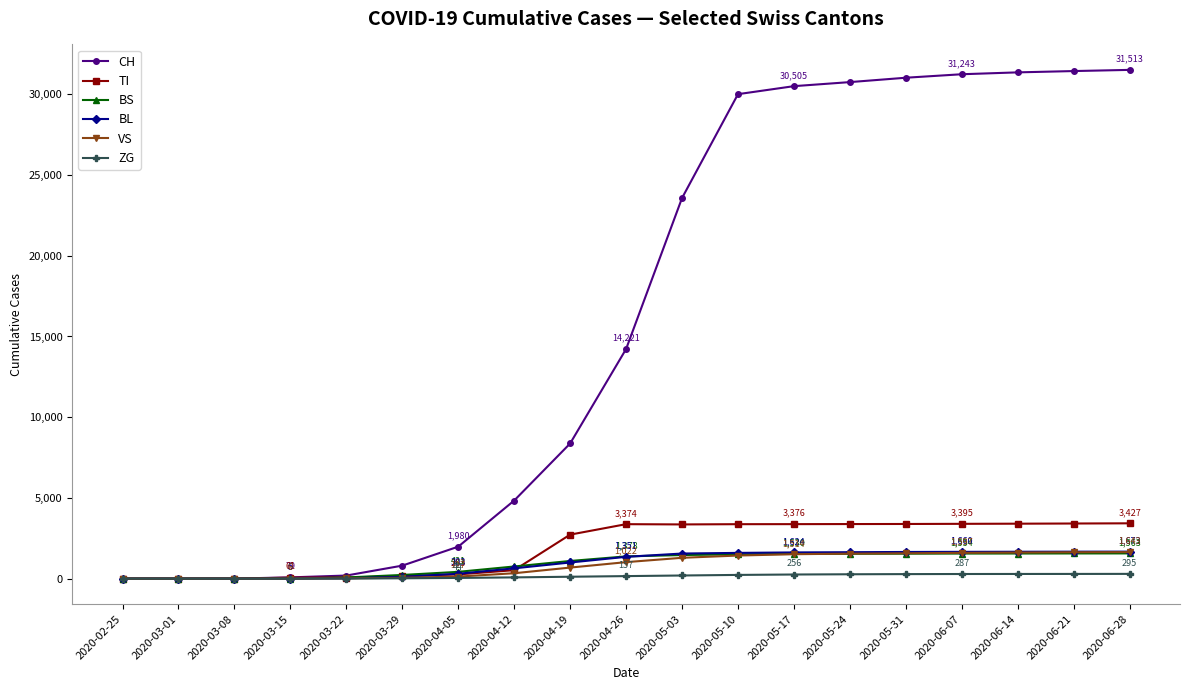

The value of CH at 2020-02-25 is 17974. True or false?

False